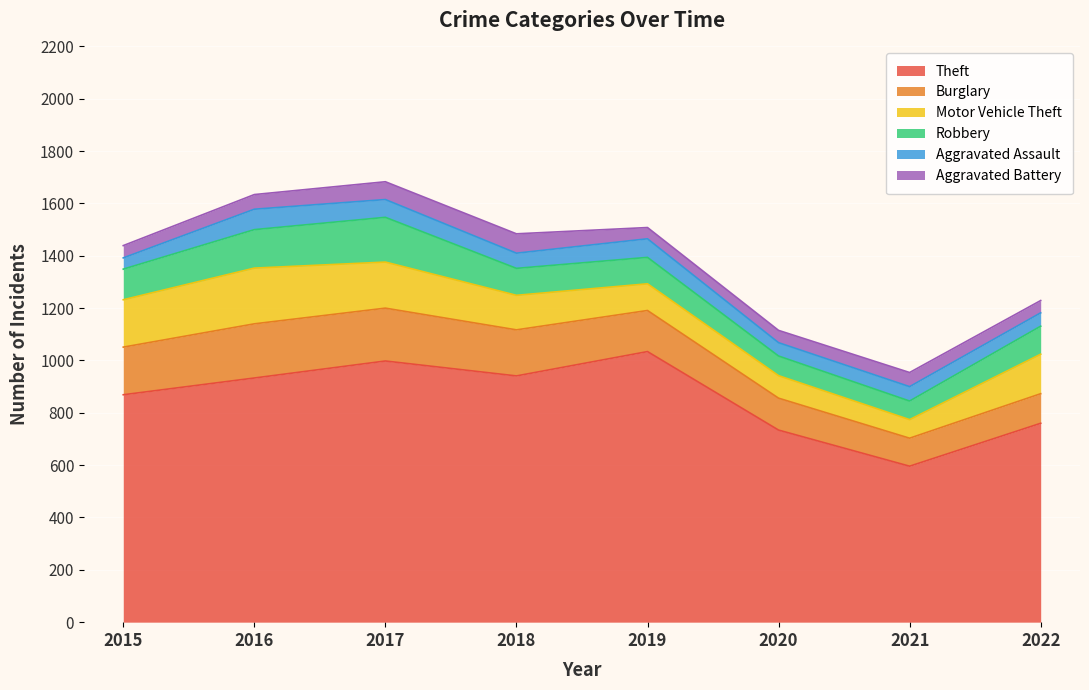

Where is the first local minimum for Motor Vehicle Theft?

2021